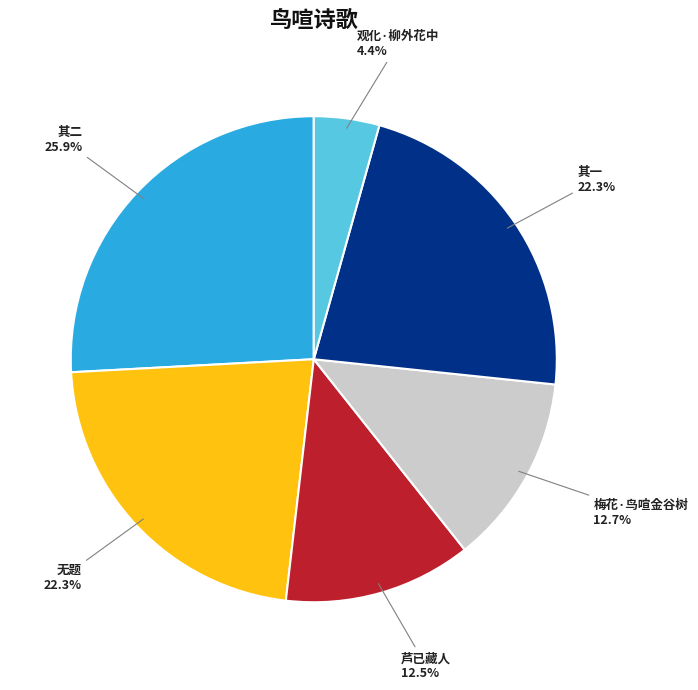

What is the largest slice in the pie chart?

其二